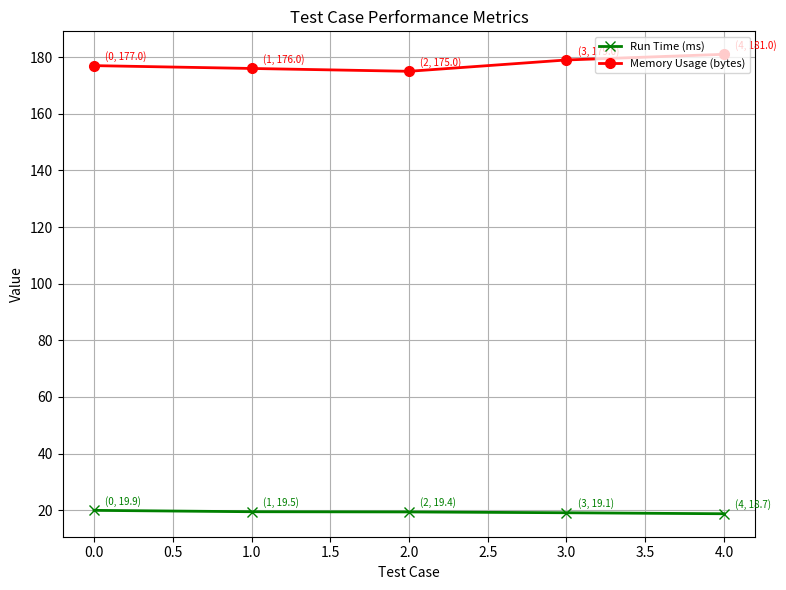

What are all the series names shown in the legend?

Run Time (ms), Memory Usage (bytes)